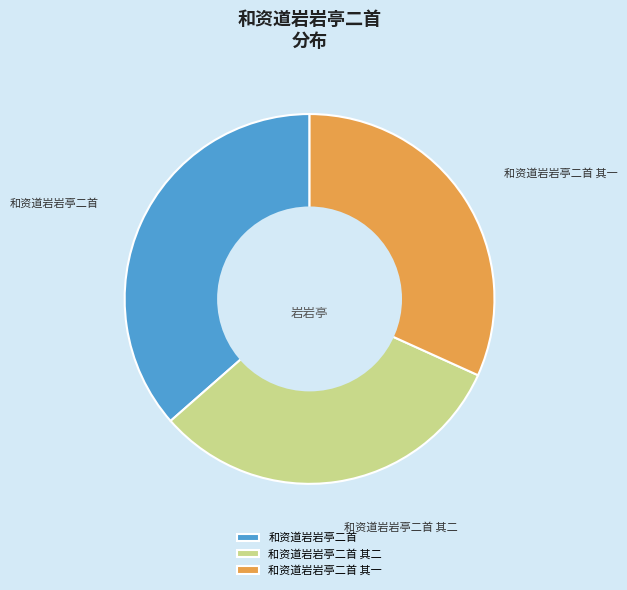

Which has a higher value, 和资道岩岩亭二首 其二 or 和资道岩岩亭二首?

和资道岩岩亭二首